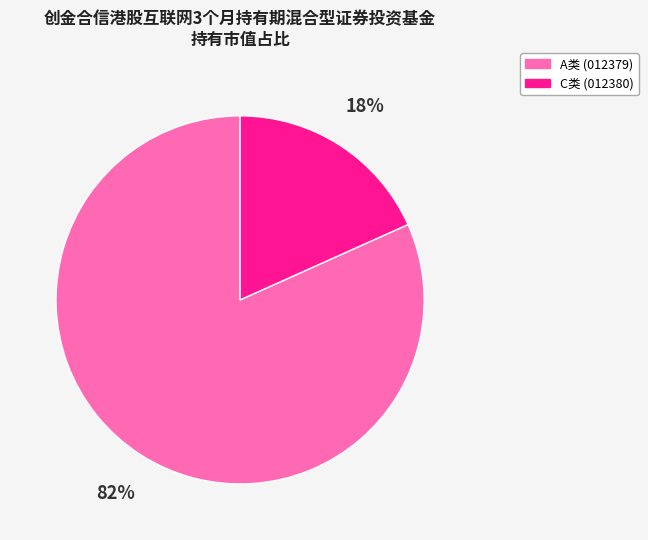

How many slices are in this pie chart?

2